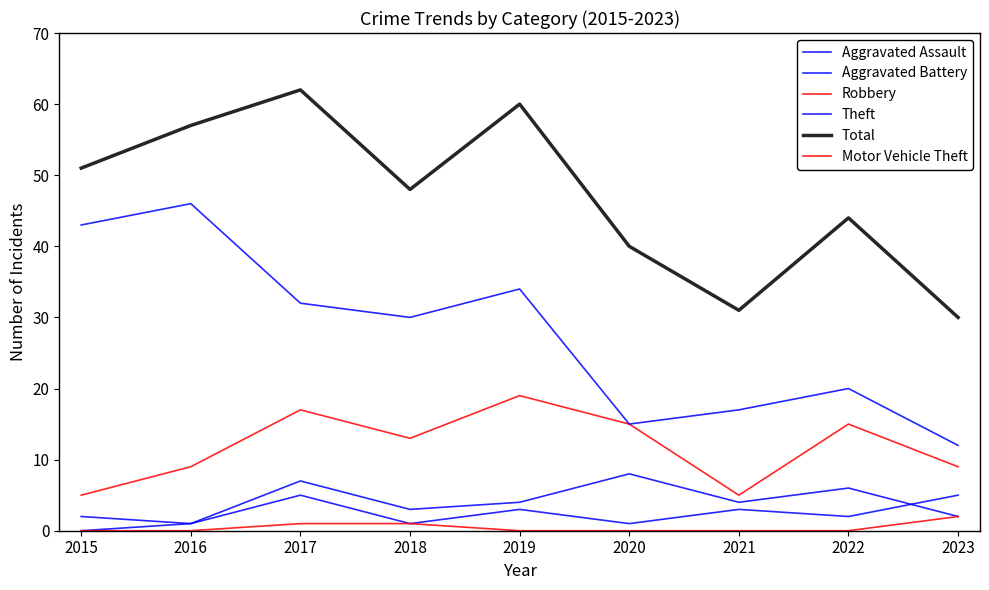

Is the value of Motor Vehicle Theft at 2017 greater than the value of Robbery at 2021?

No